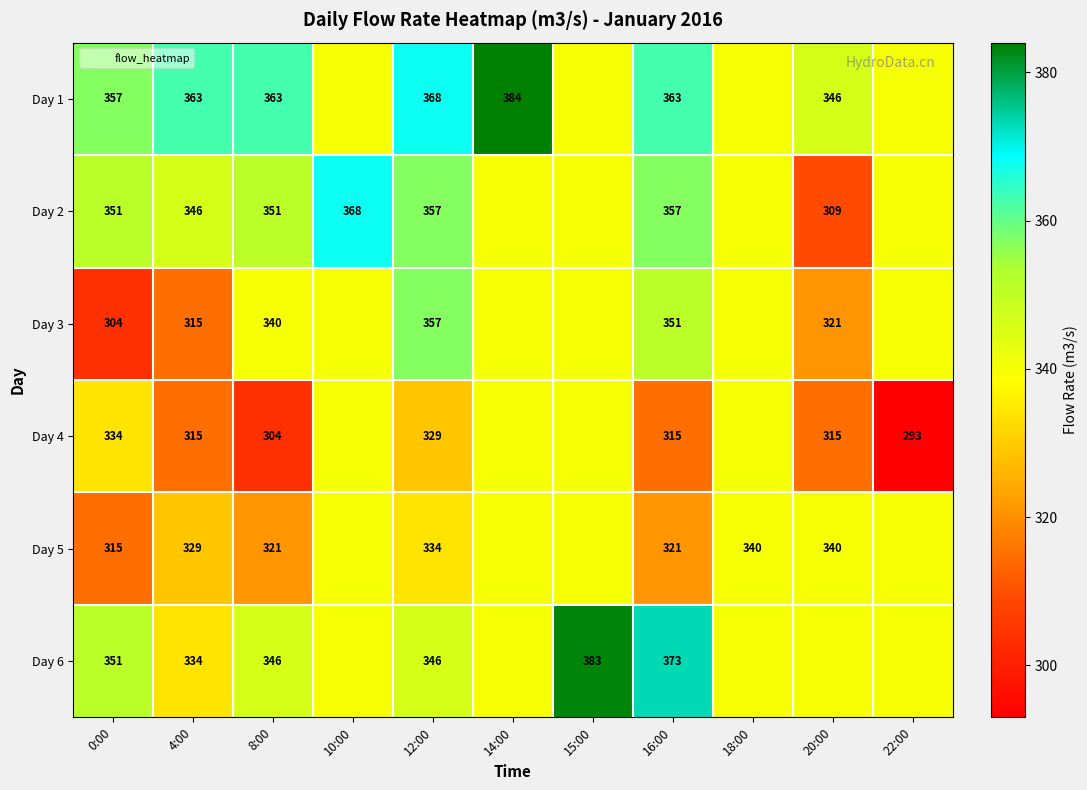

Is the value of Day 3 at 0:00 greater than the value of Day 4 at 12:00?

No